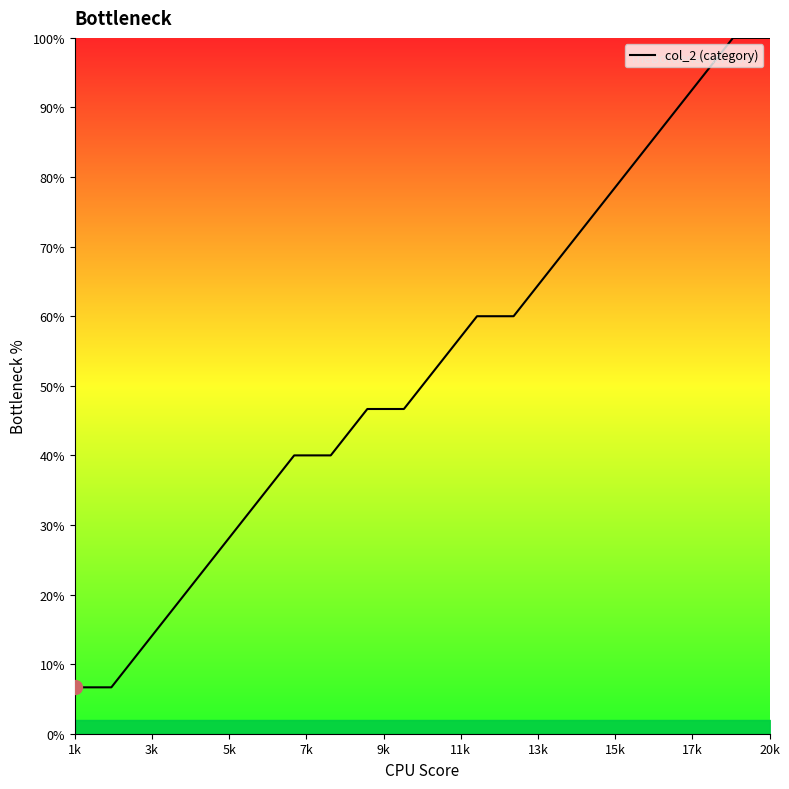

What is the difference between the maximum and minimum values?

93.3